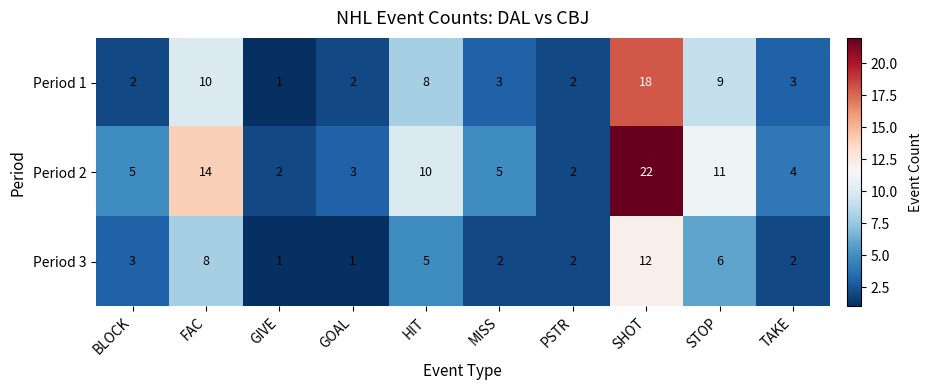

Rank the series by their average value, from lowest to highest.

Period 3, Period 1, Period 2